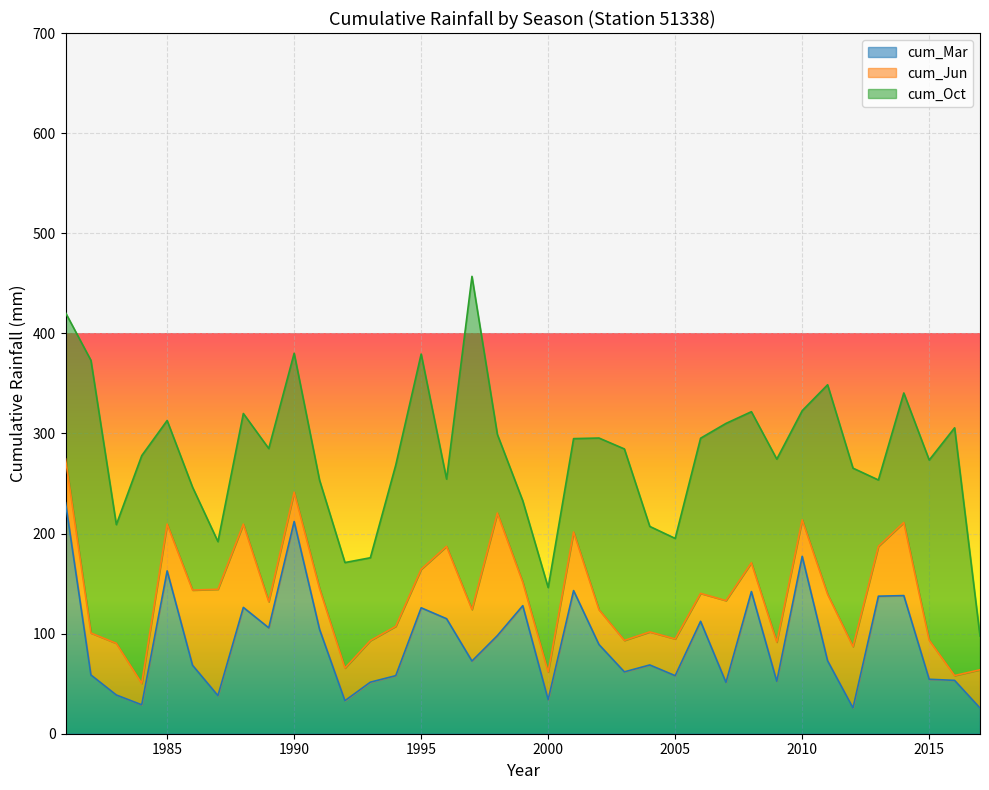

Which series has the widest spread of values?

cum_Oct